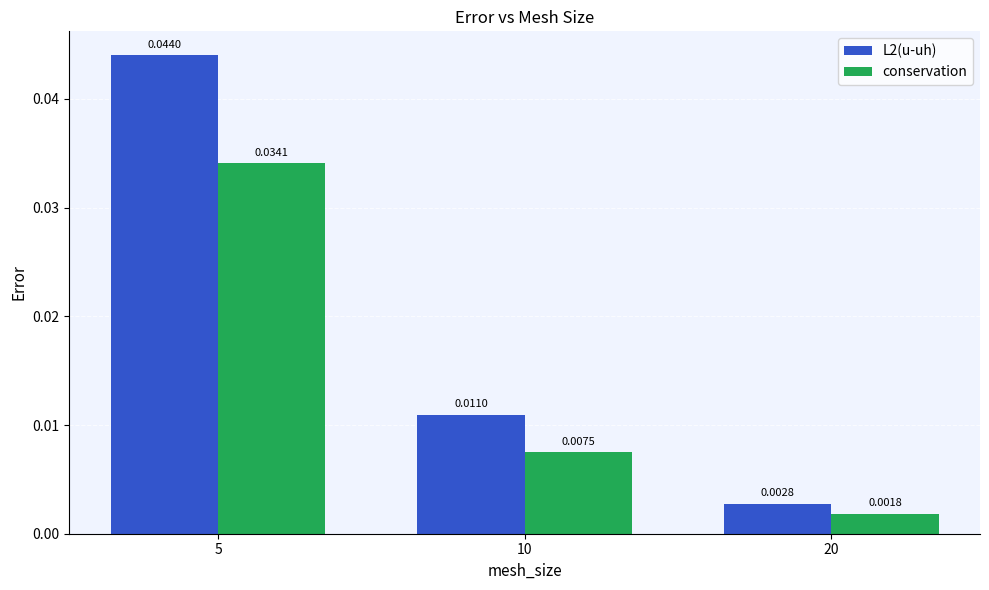

Which series has the largest range (max minus min)?

L2(u-uh)